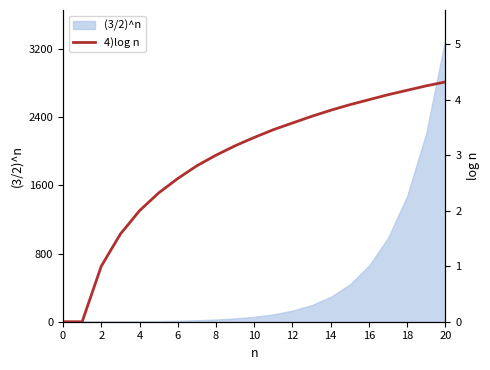

Is it true that the value at 12 is 3.6?

True